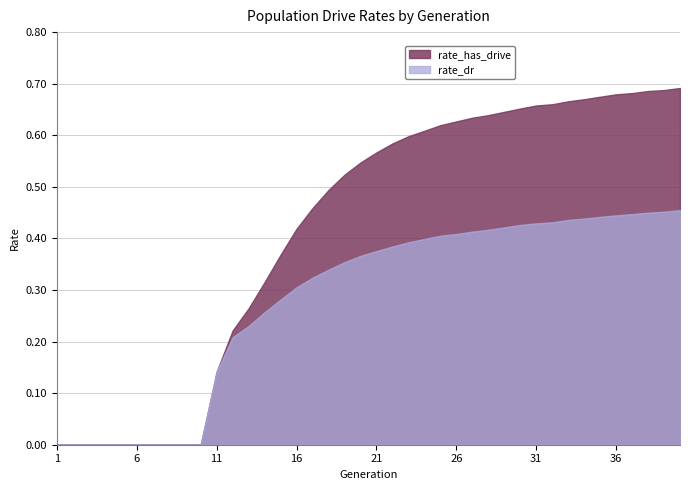

At which category does the chart reach its minimum across all series?

1